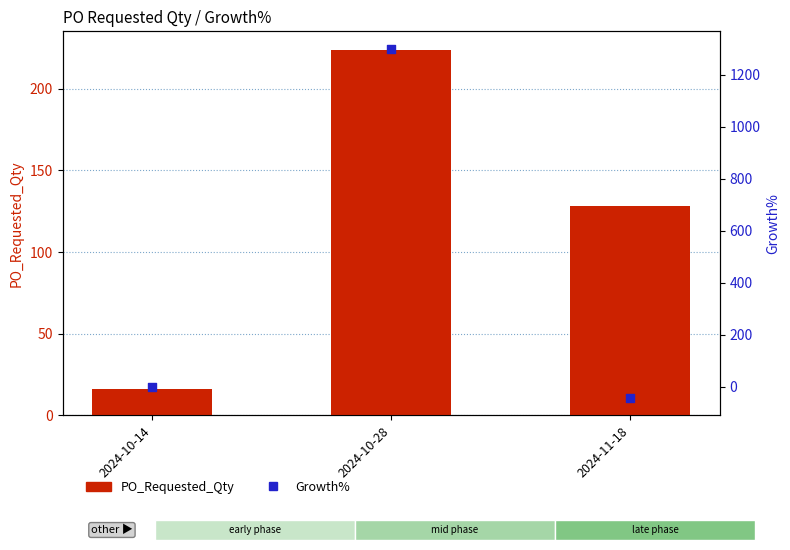

What are all the series names shown in the legend?

PO_Requested_Qty, Growth%